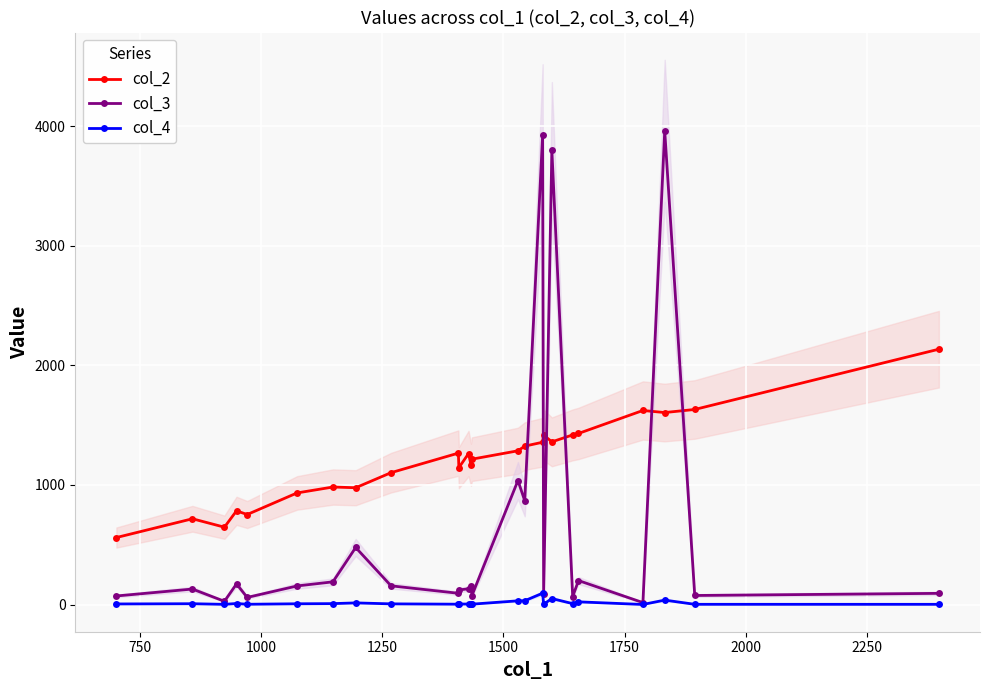

Does the chart display data point markers on the line(s)?

Yes